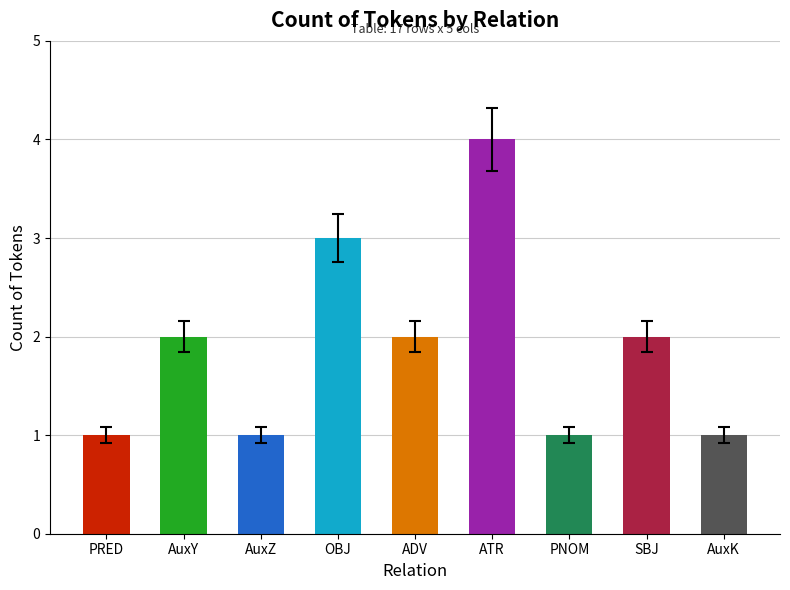

The chart shows a value of 2 at AuxZ. True or false?

False